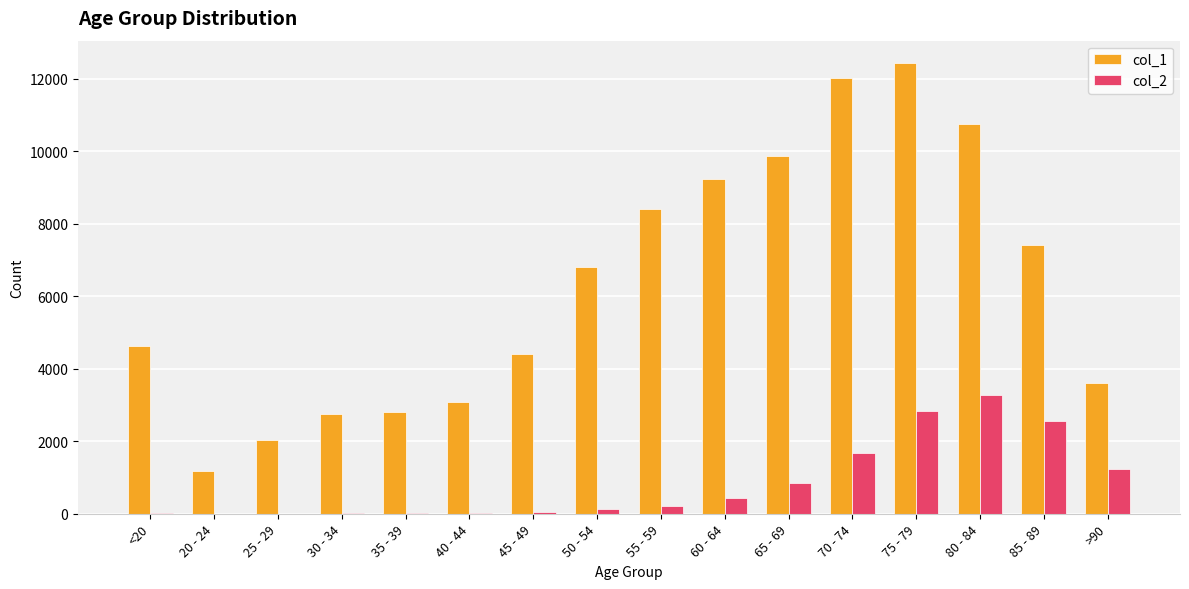

Which series has the largest total across all categories?

col_1